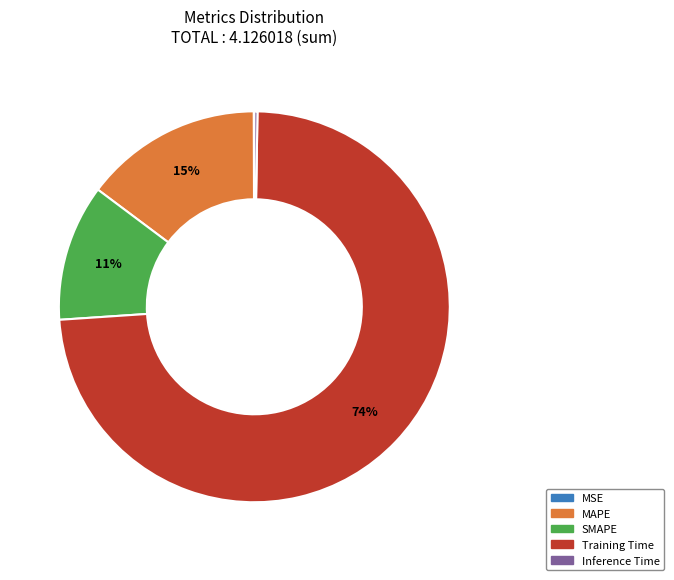

What is the largest slice in the pie chart?

Training Time